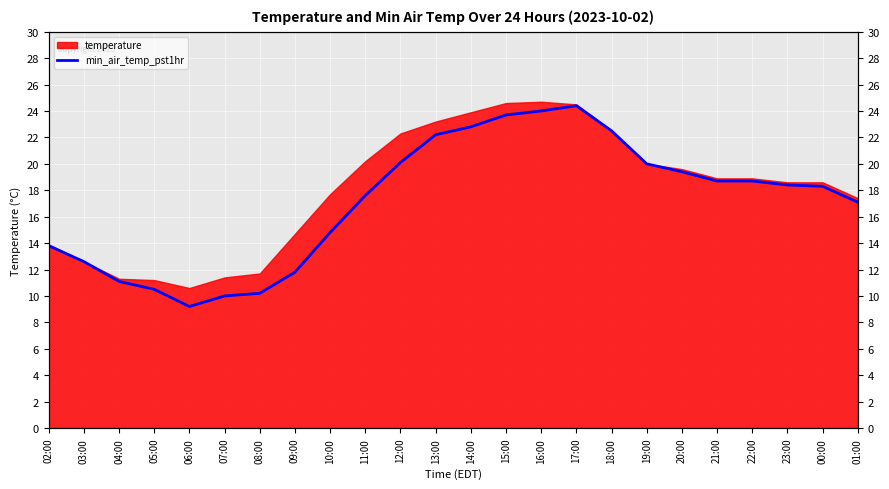

What position from the left is 03:00?

2